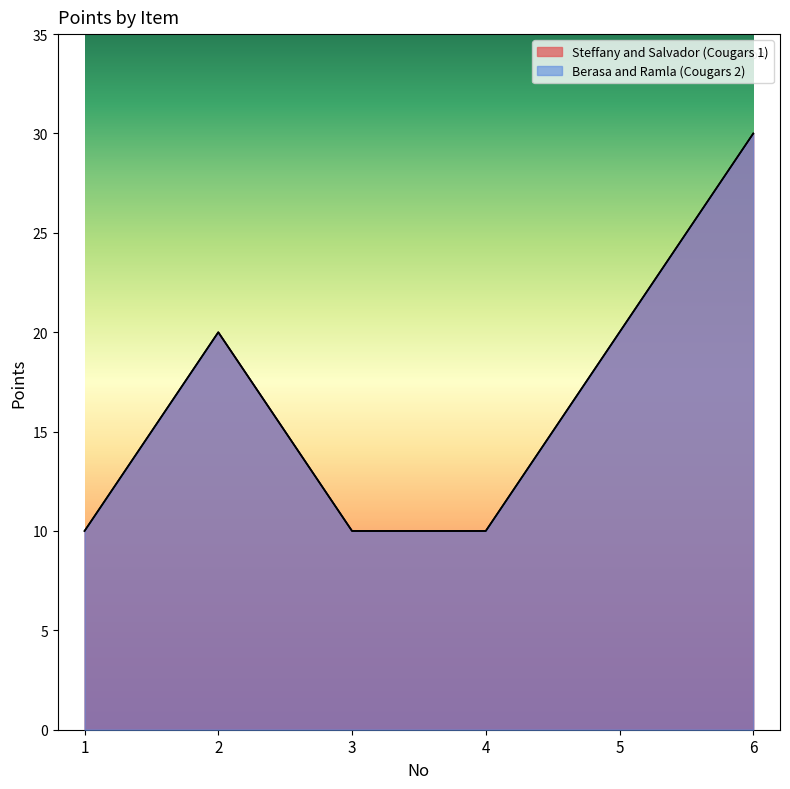

Reading left to right, what are all the values shown in this chart?

Steffany and Salvador (Cougars 1): 1=10	2=20	3=10	4=10	5=20	6=30
Berasa and Ramla (Cougars 2): 1=10	2=20	3=10	4=10	5=20	6=30